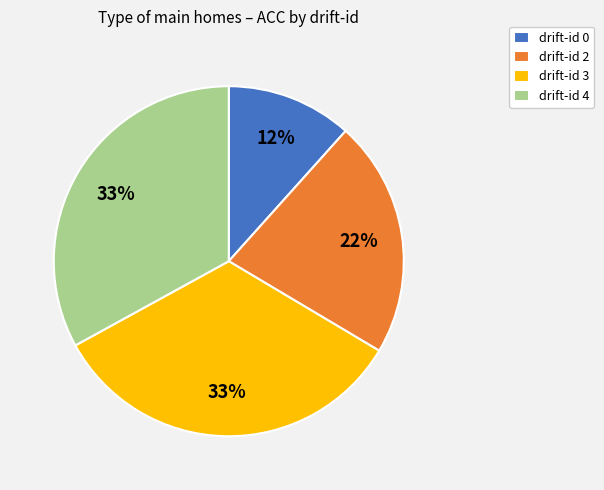

Is there any slice that represents more than half of the pie?

No